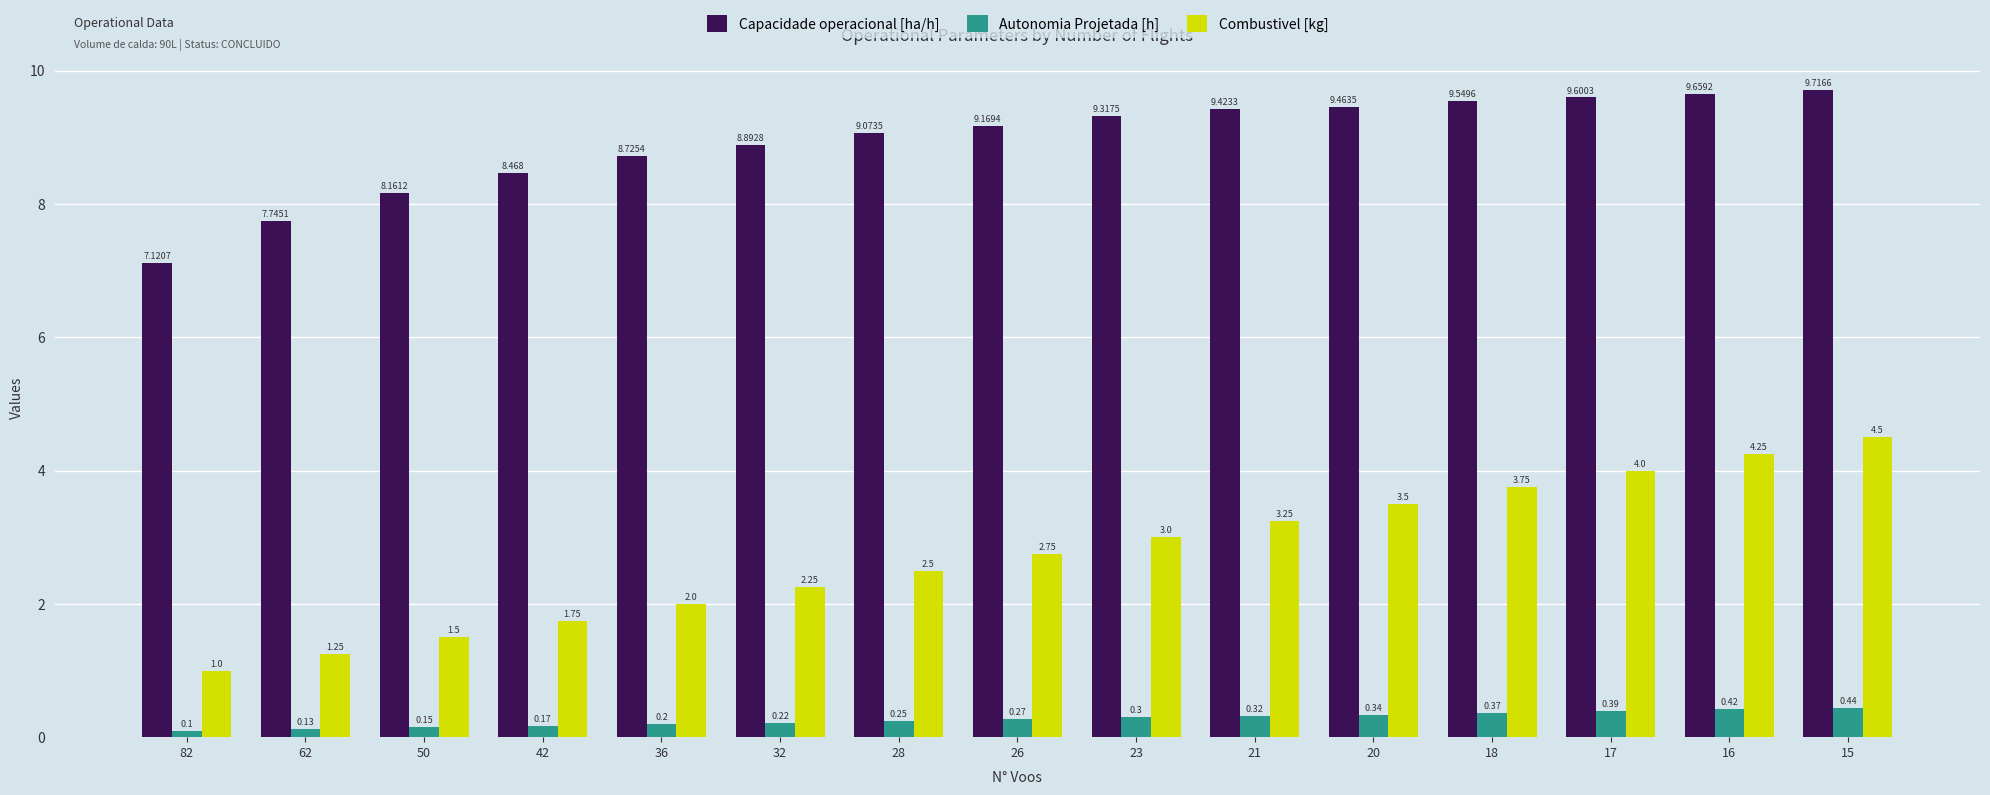

Which series changed the most between 28 and 23?

Combustivel [kg]